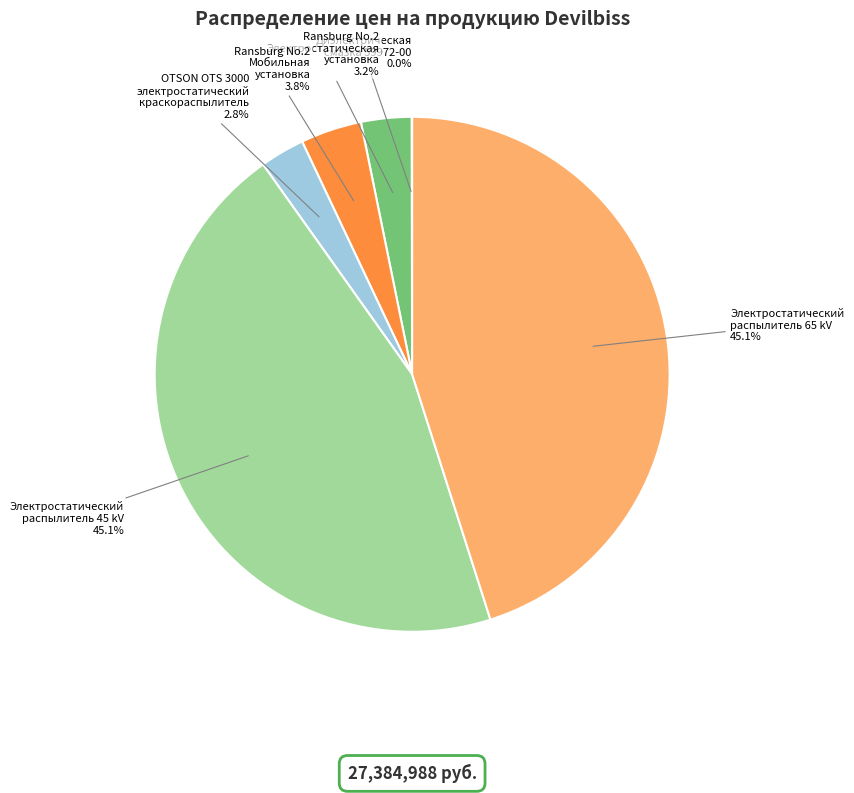

Is there a majority slice in this chart?

No